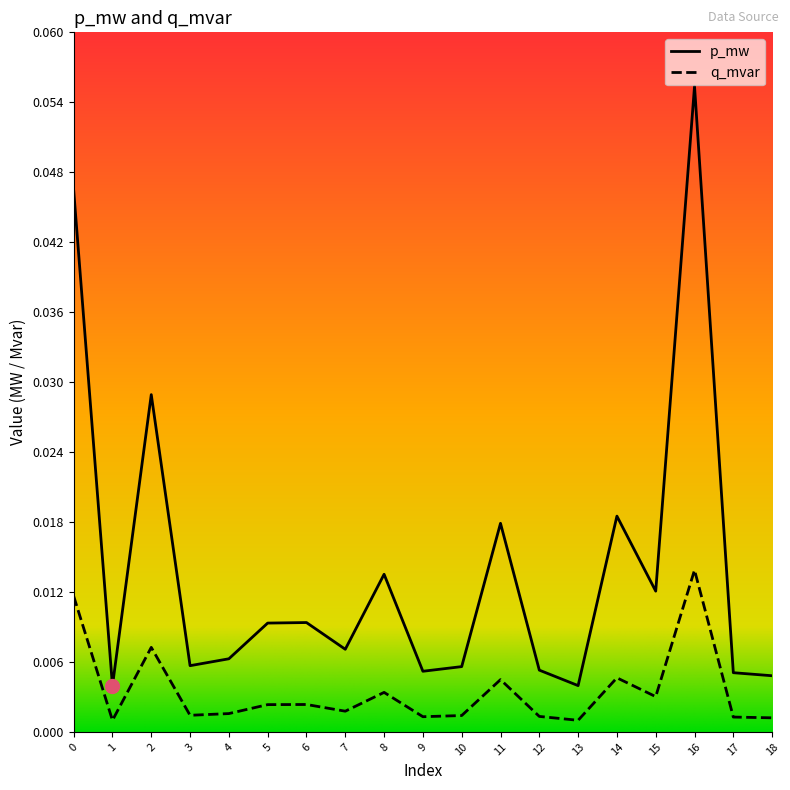

True or false: p_mw has more than 2 points higher than both neighbors.

True